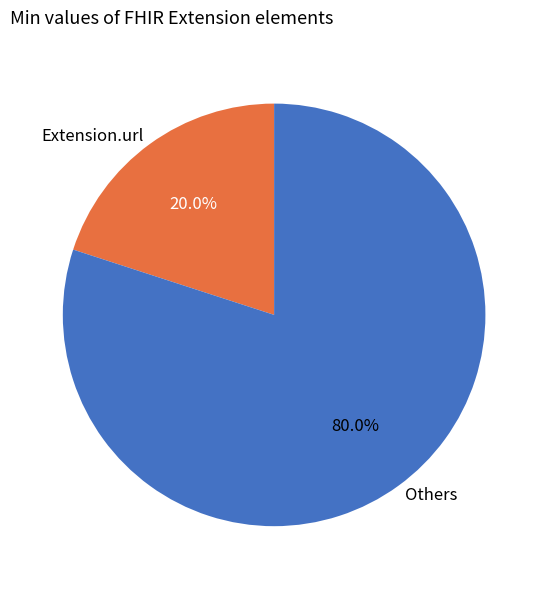

Which category accounts for the majority?

Others